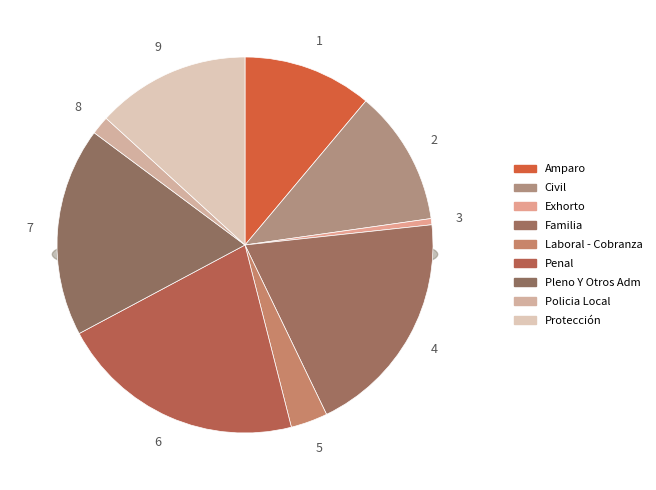

Does Policia Local account for over 50% of the chart?

No